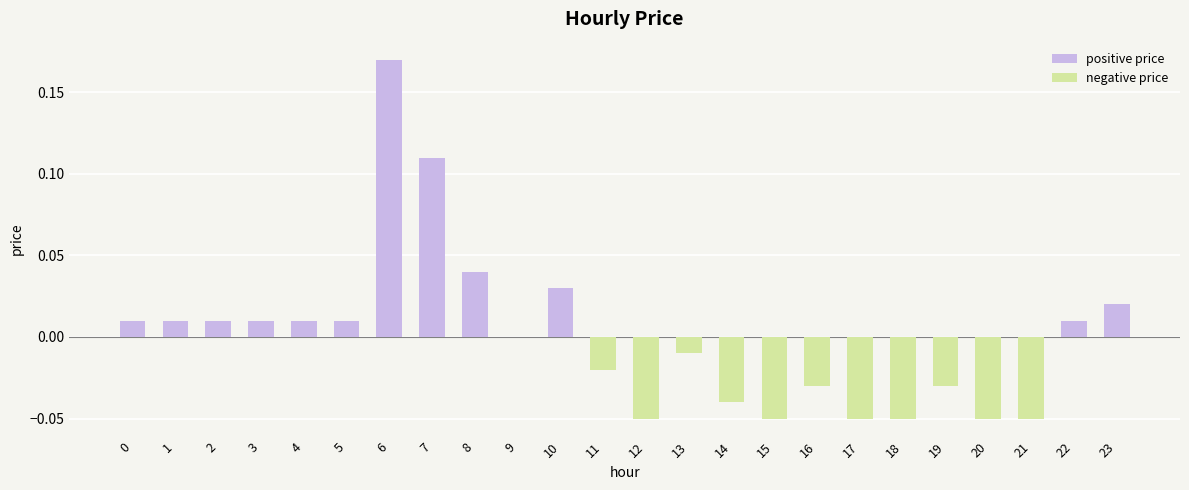

The chart shows a value of 0.1 at 8. True or false?

False